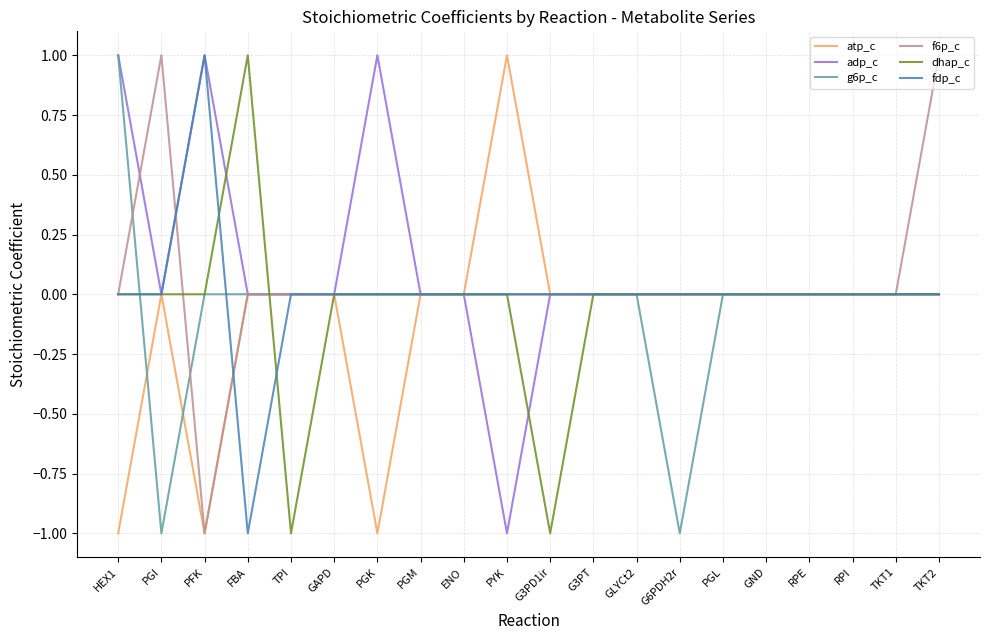

The f6p_c series shows 0 at FBA. True or false?

True